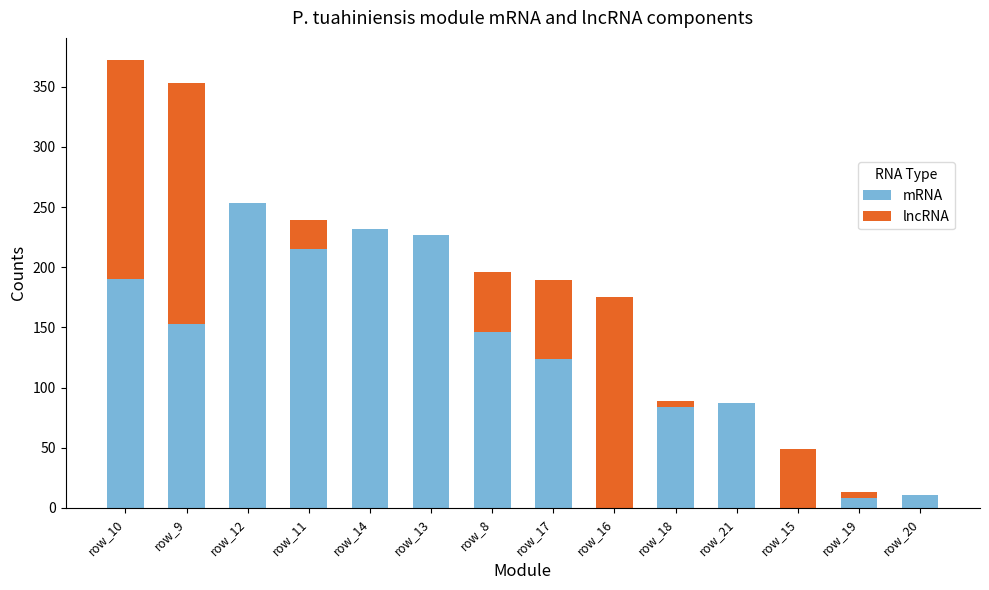

Where is mRNA nearest to the value 126?

row_17